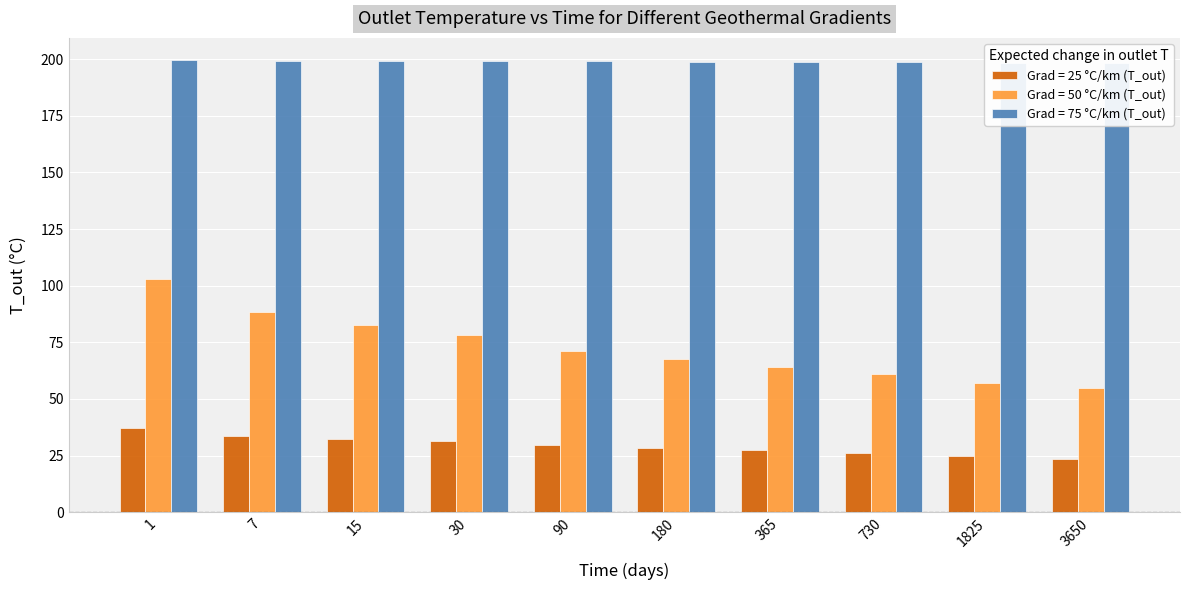

Rank the categories by Grad = 75 °C/km (T_out) value from highest to lowest.

1, 7, 15, 30, 90, 180, 365, 730, 1825, 3650